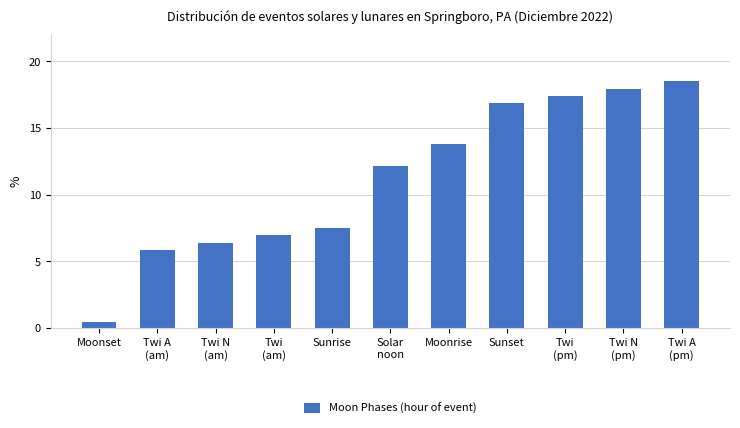

Is it true that the value at Moonrise is 22.0?

False